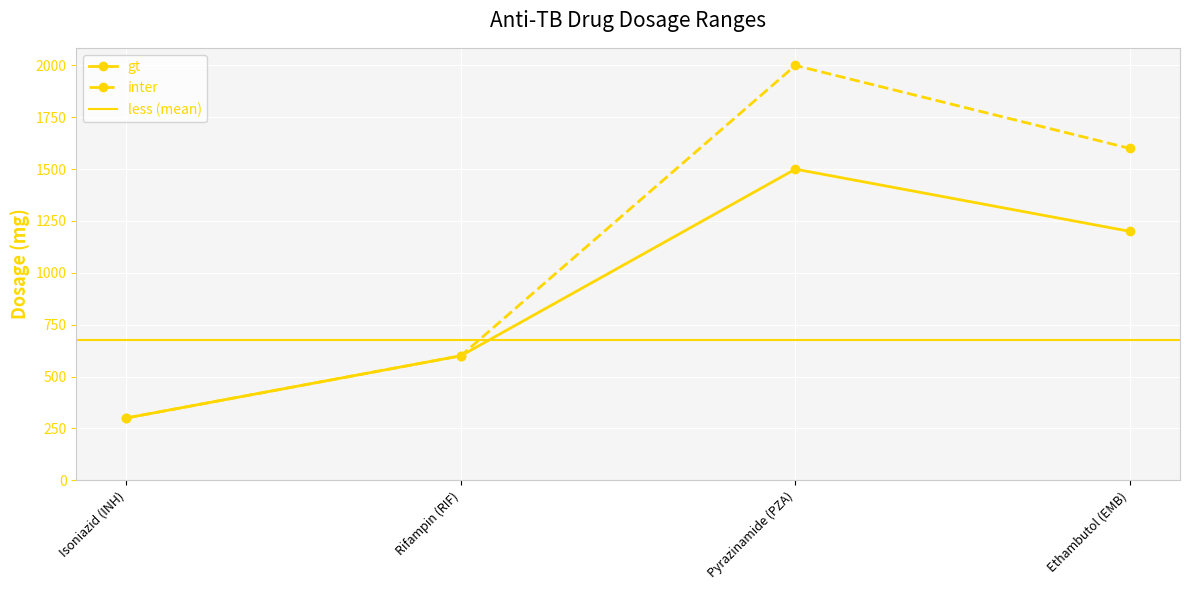

What is the spread (max minus min) of values at Pyrazinamide (PZA)?

500